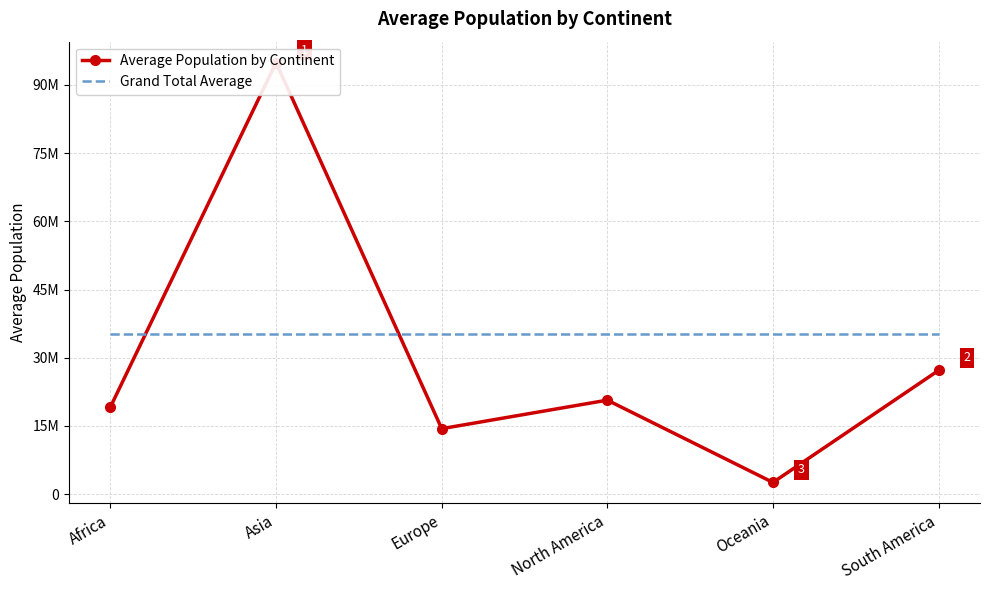

Count the number of categories in the chart.

6